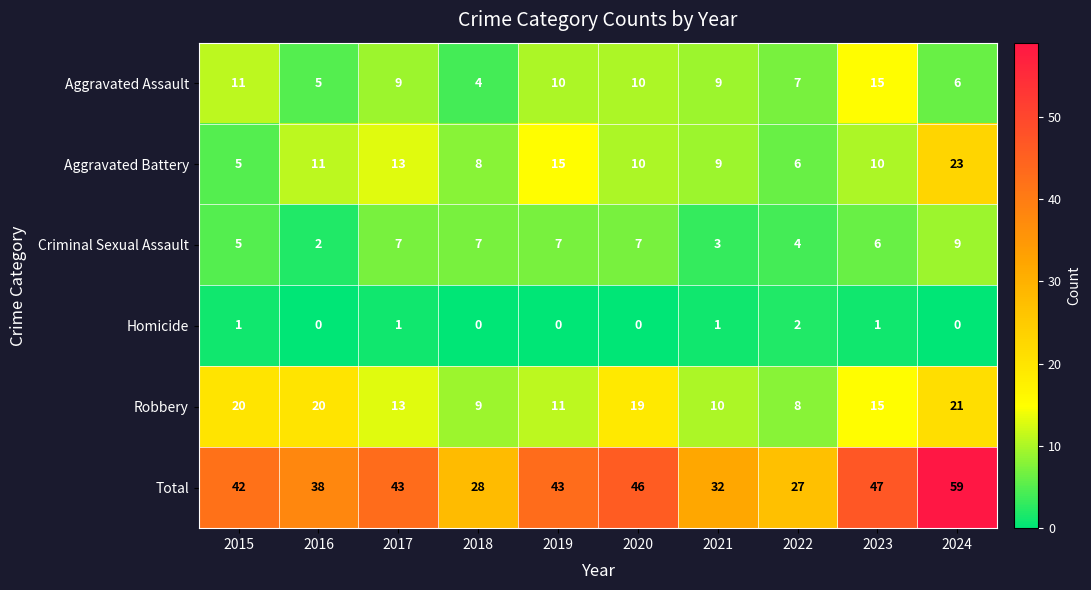

Which series has the largest total across all categories?

Total